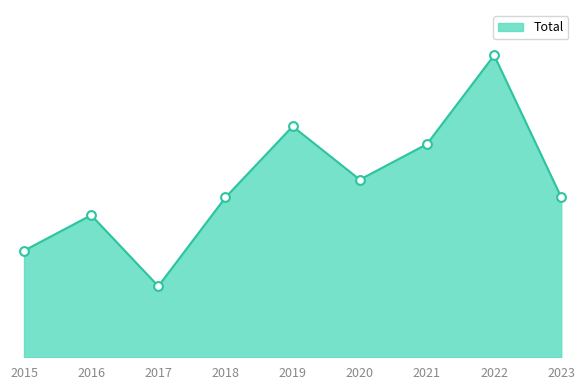

Approximately how many times larger is the value at 2016 compared to 2021?

0.7